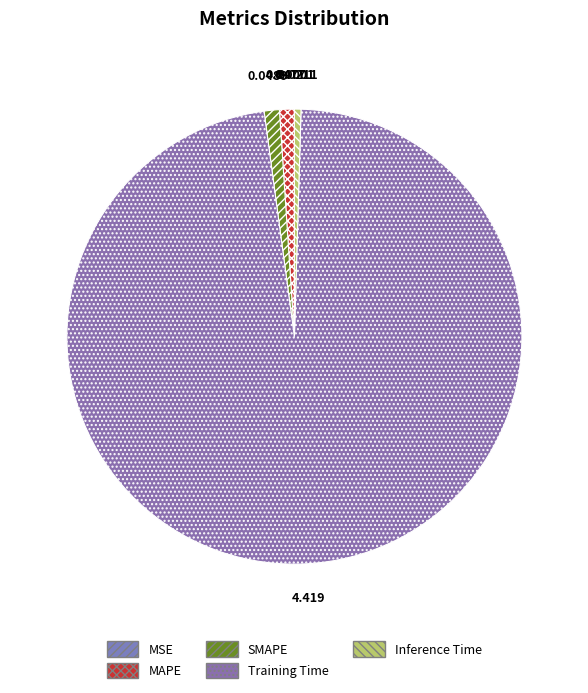

The Training Time slice represents 97% of the pie. True or false?

True